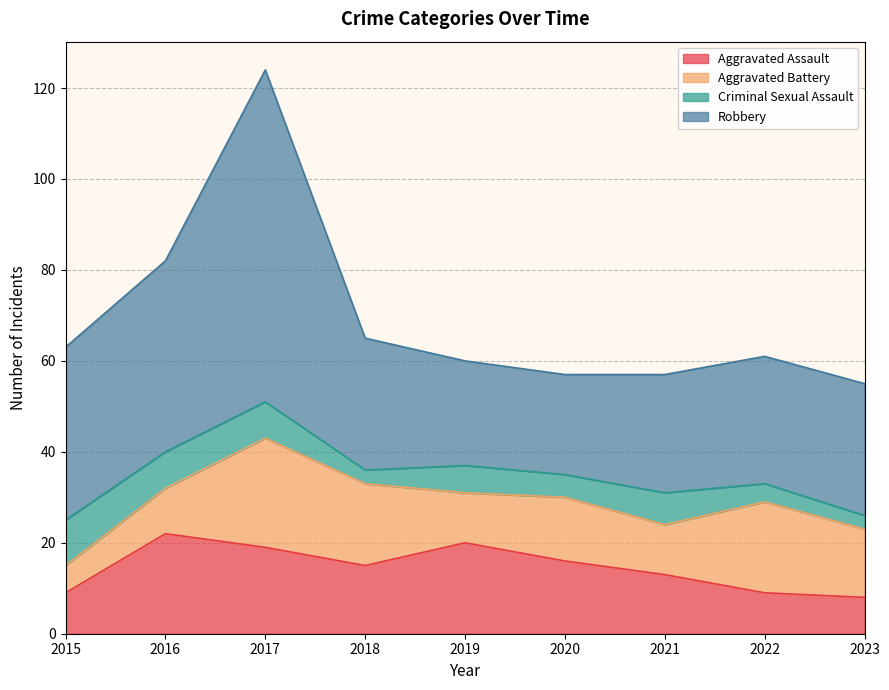

Reading left to right, list all the values displayed in this chart.

Aggravated Assault: 9	22	19	15	20	16	13	9	8
Aggravated Battery: 6	10	24	18	11	14	11	20	15
Criminal Sexual Assault: 10	8	8	3	6	5	7	4	3
Robbery: 38	42	73	29	23	22	26	28	29